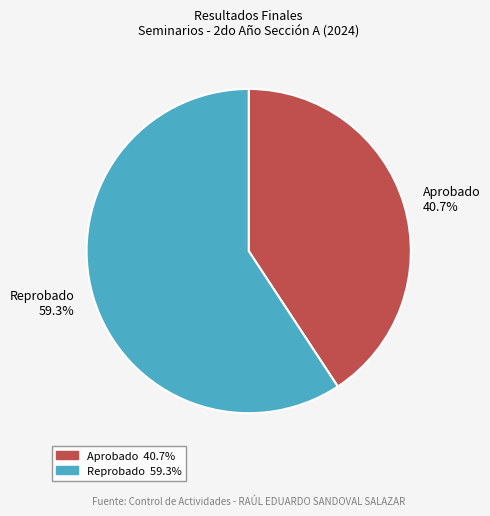

To the nearest percent, what percentage of the pie is Aprobado?

41%